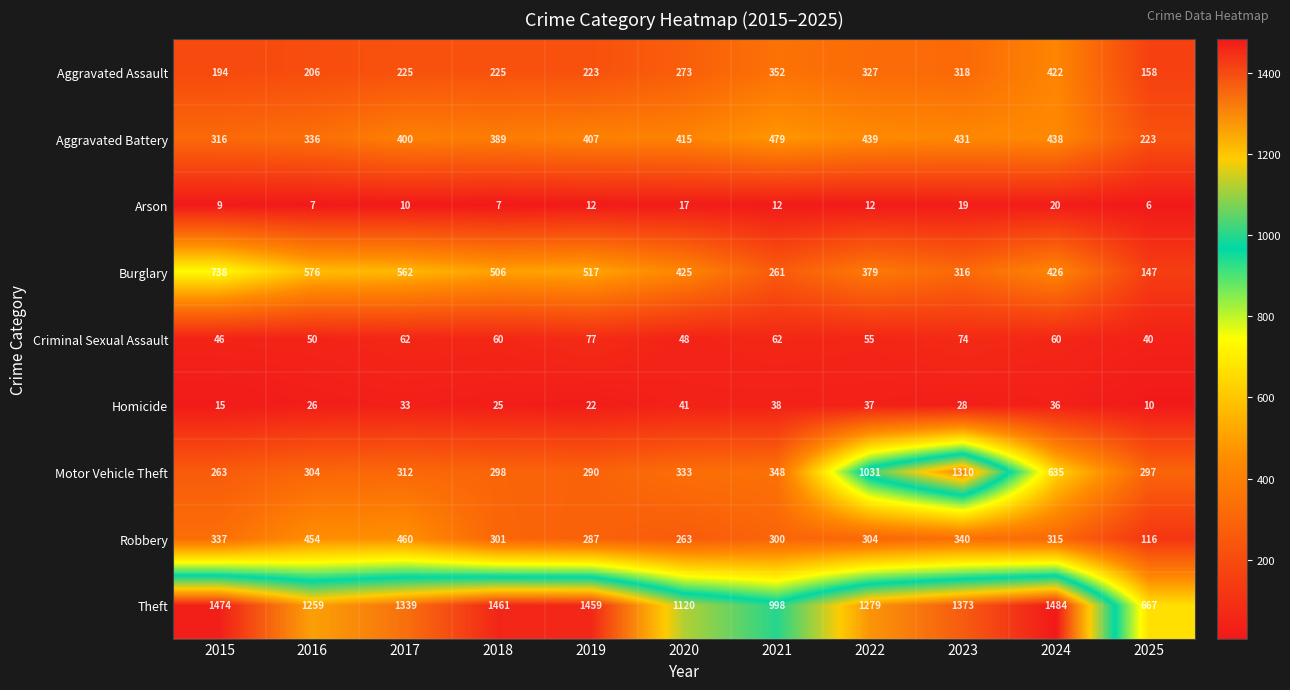

How many categories are shown in the chart?

11